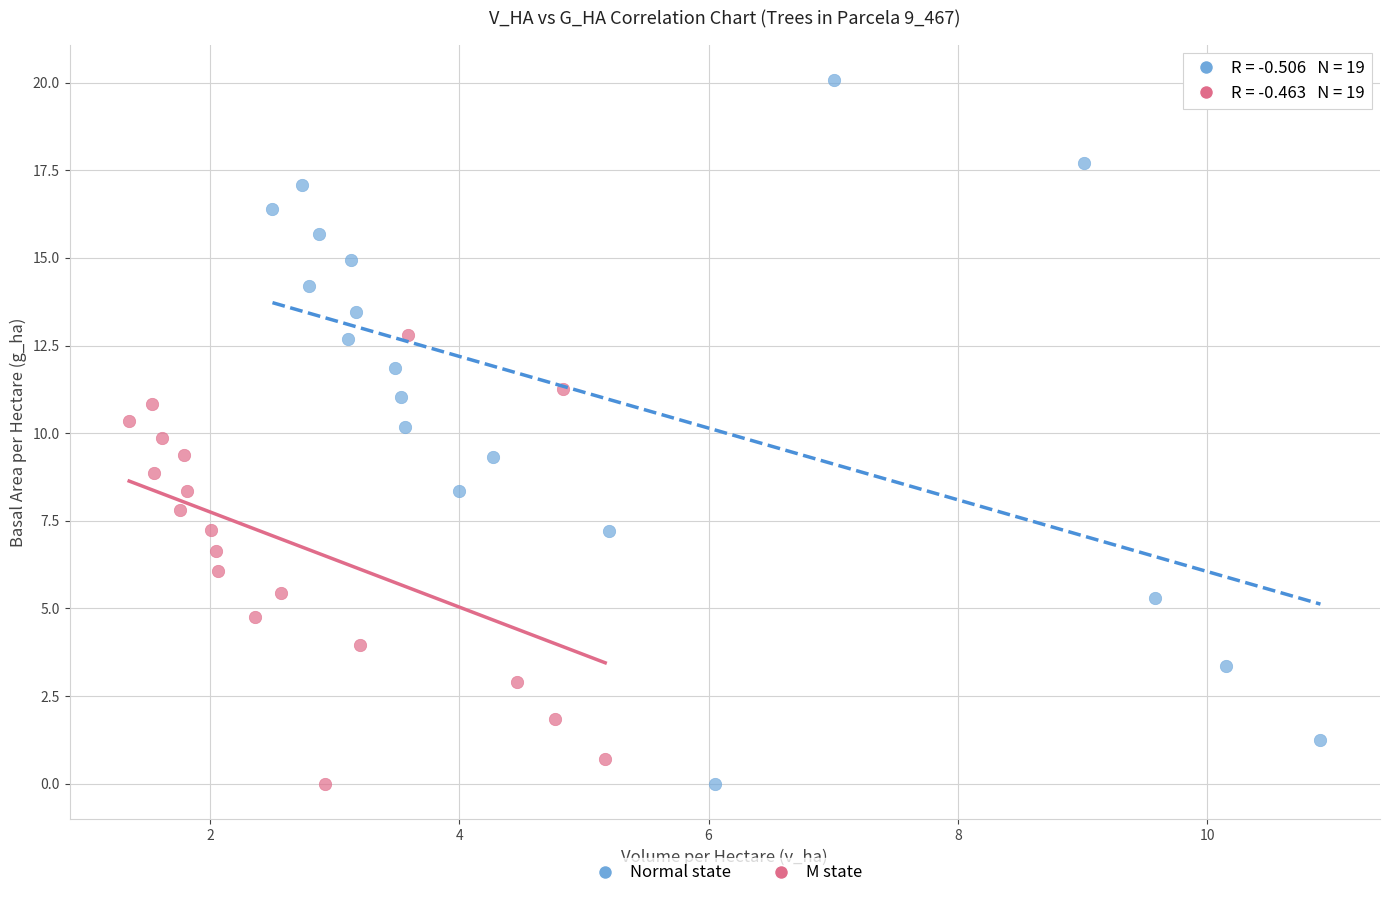

Which series contains the highest Y value?

Normal state